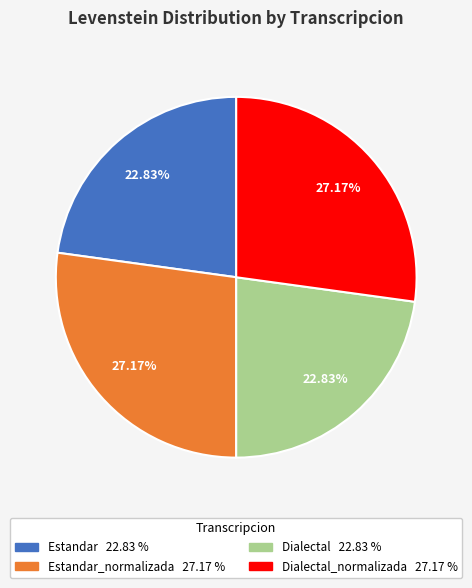

Is there any slice that represents more than half of the pie?

No